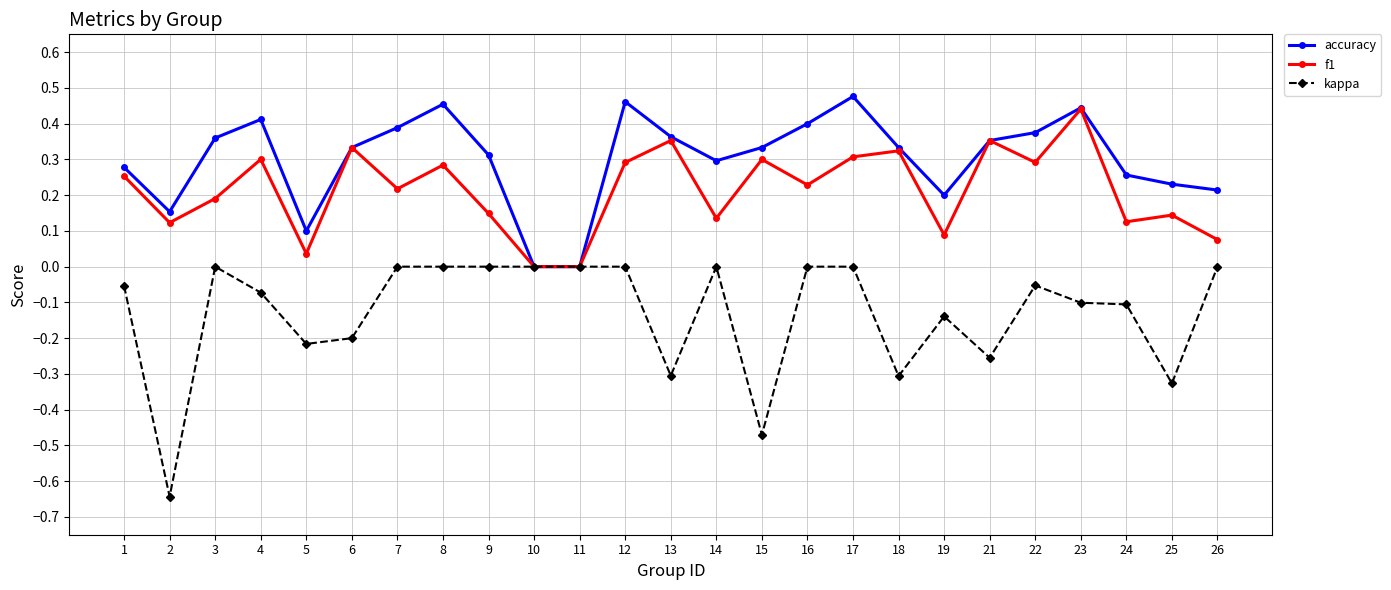

How many series are shown in this chart?

3